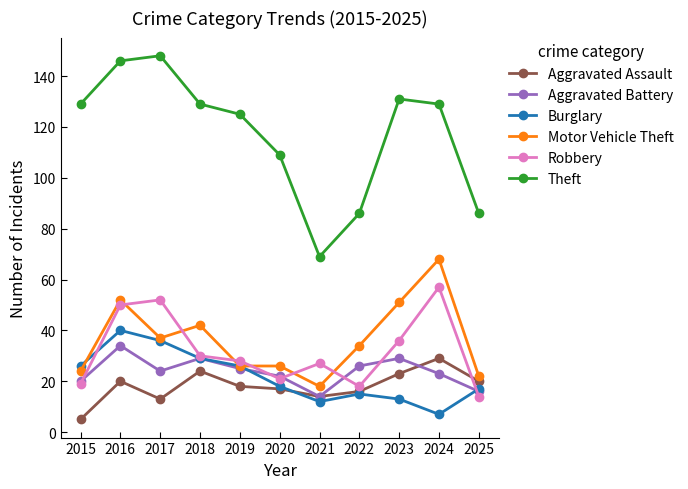

What is the sum of all Burglary values?

239